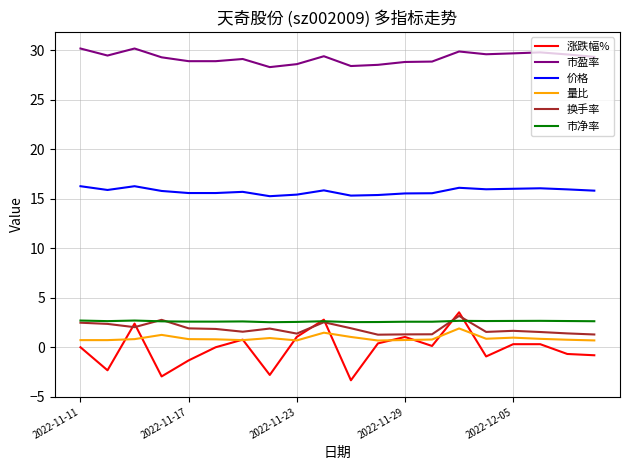

Which series has the largest range (max minus min)?

涨跌幅%